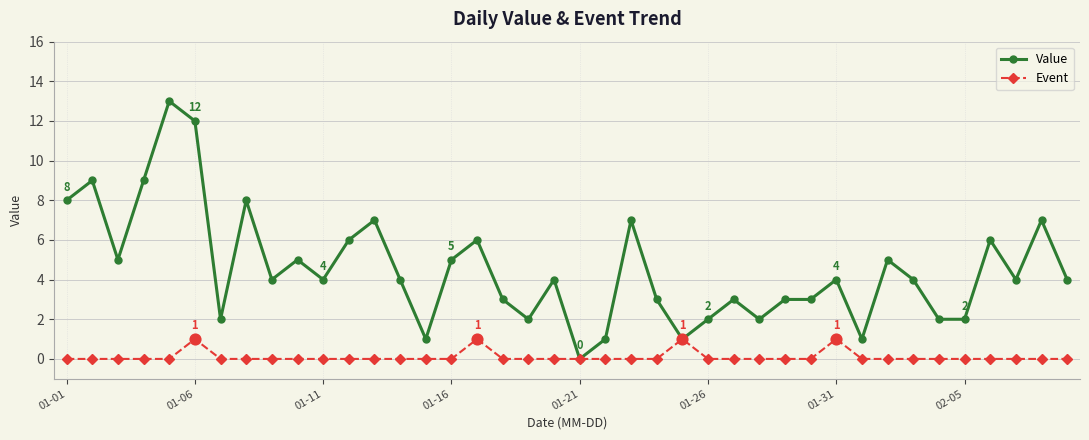

At how many categories does at least one series exceed 10?

2